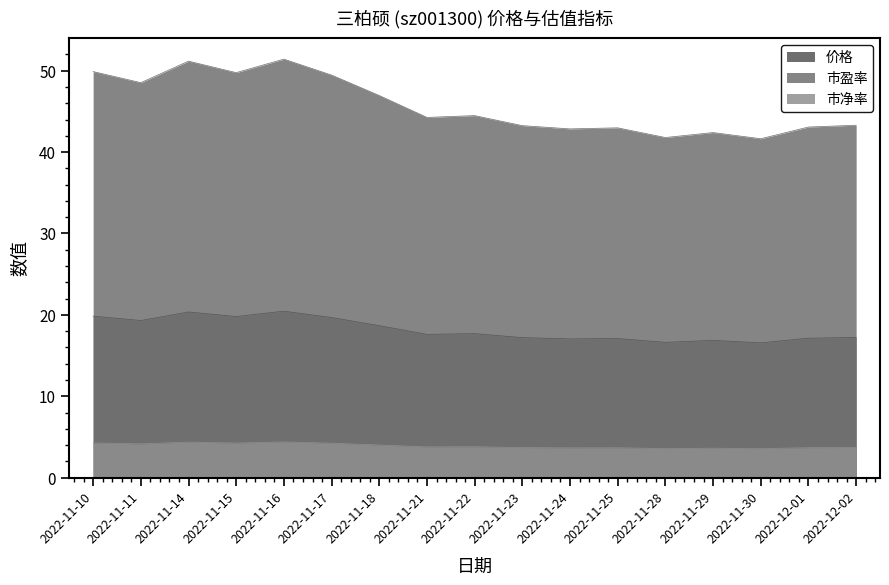

What are all the series names shown in the legend?

价格, 市盈率, 市净率